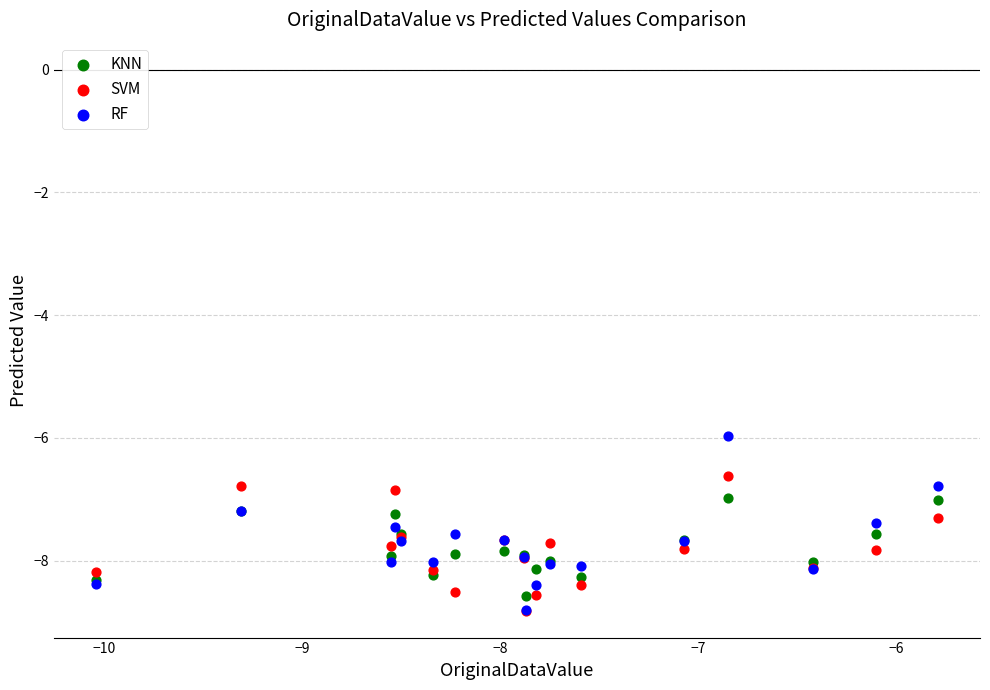

What are all the series names shown in the legend?

KNN, SVM, RF